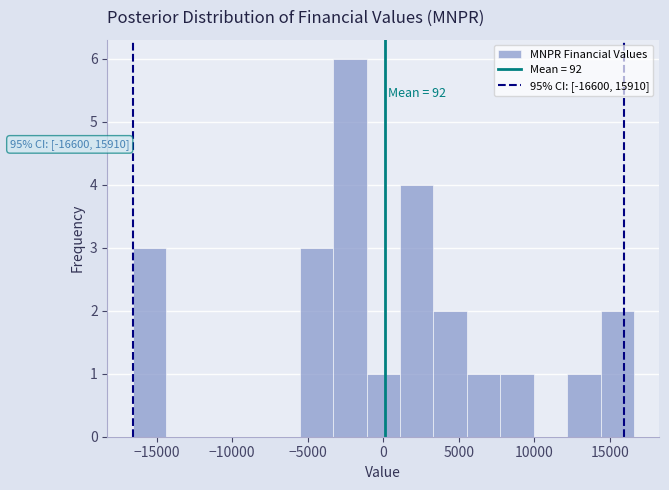

Over which range of the x-axis is the bar tallest?

-3500 to -1000